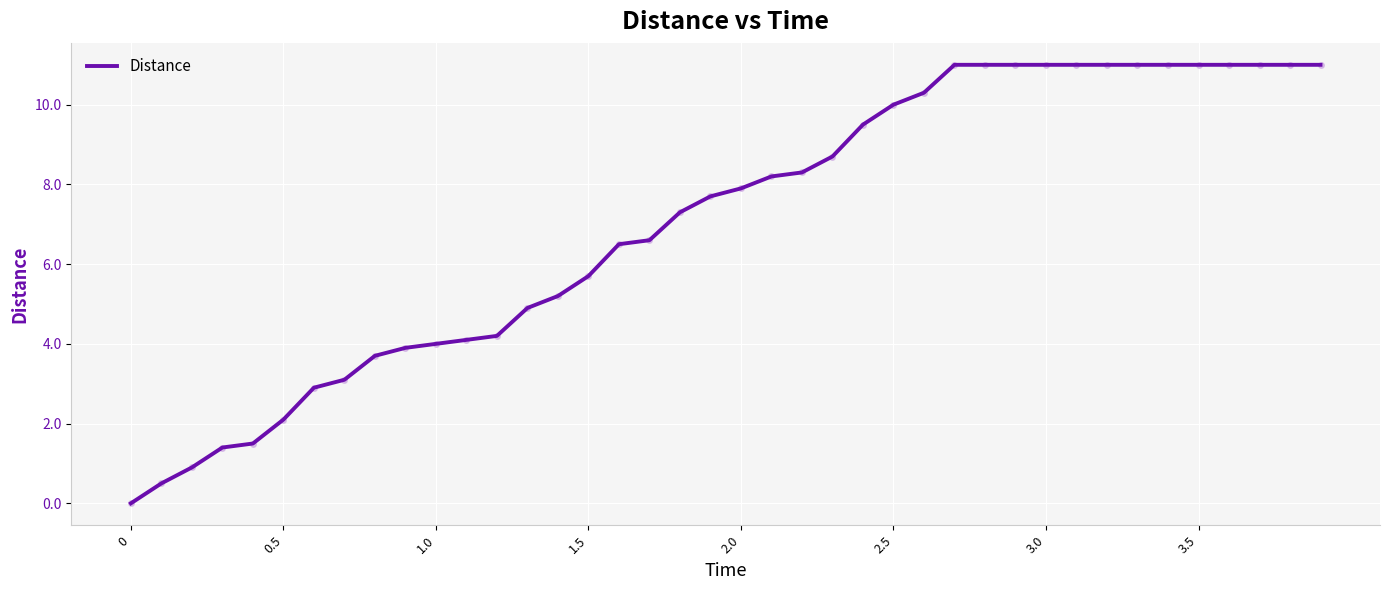

What is the difference between the maximum and minimum values?

11.0